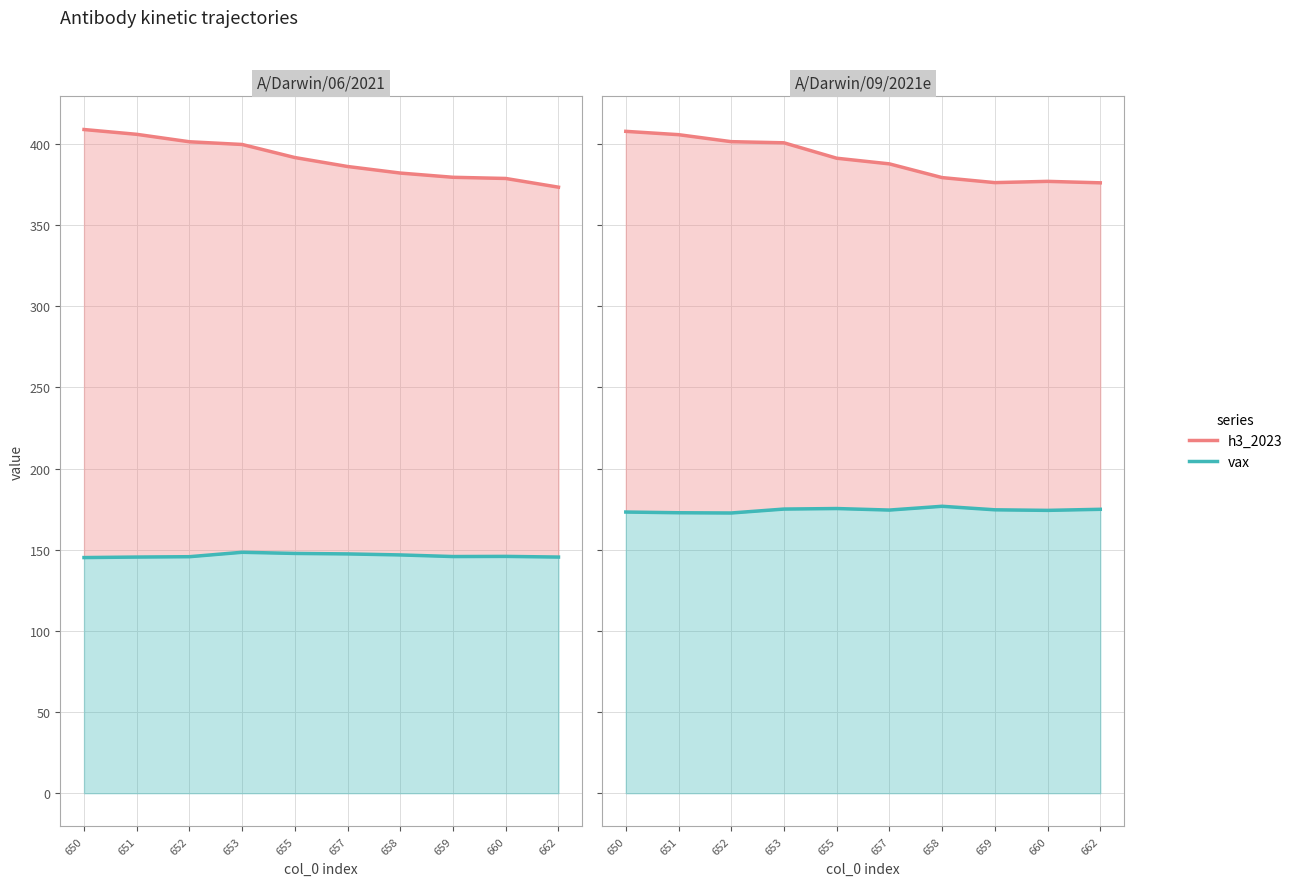

What is the minimum value shown in the chart?

145.2